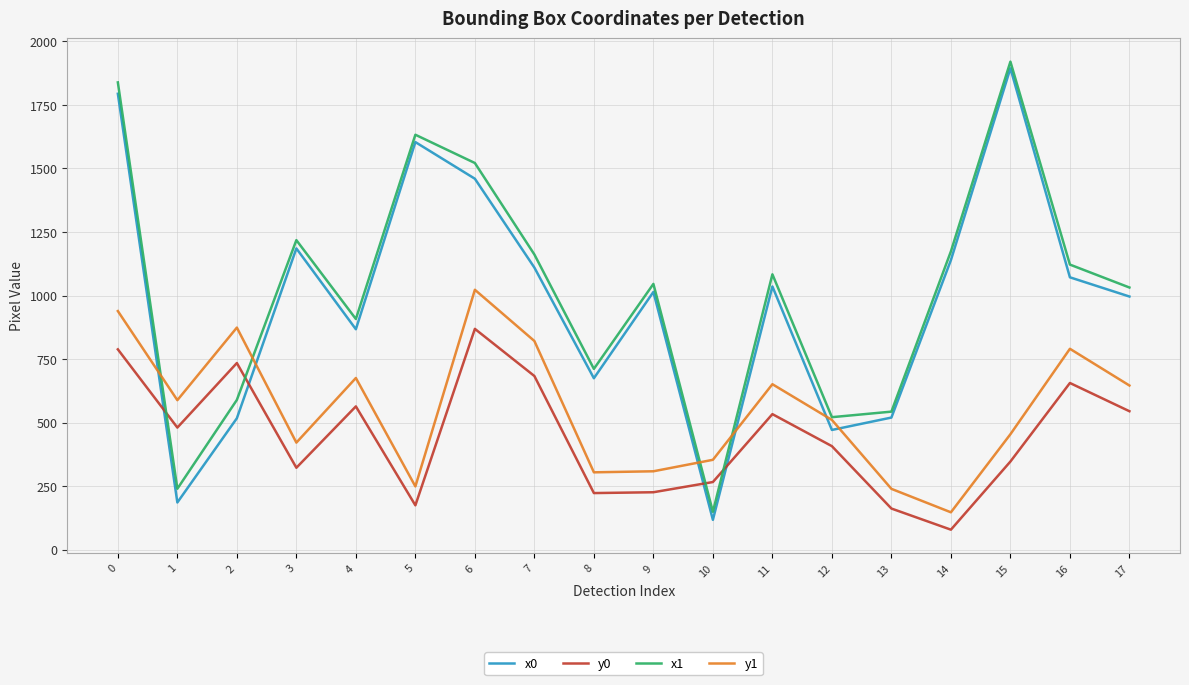

What is the total value across all series at 6?

4871.8